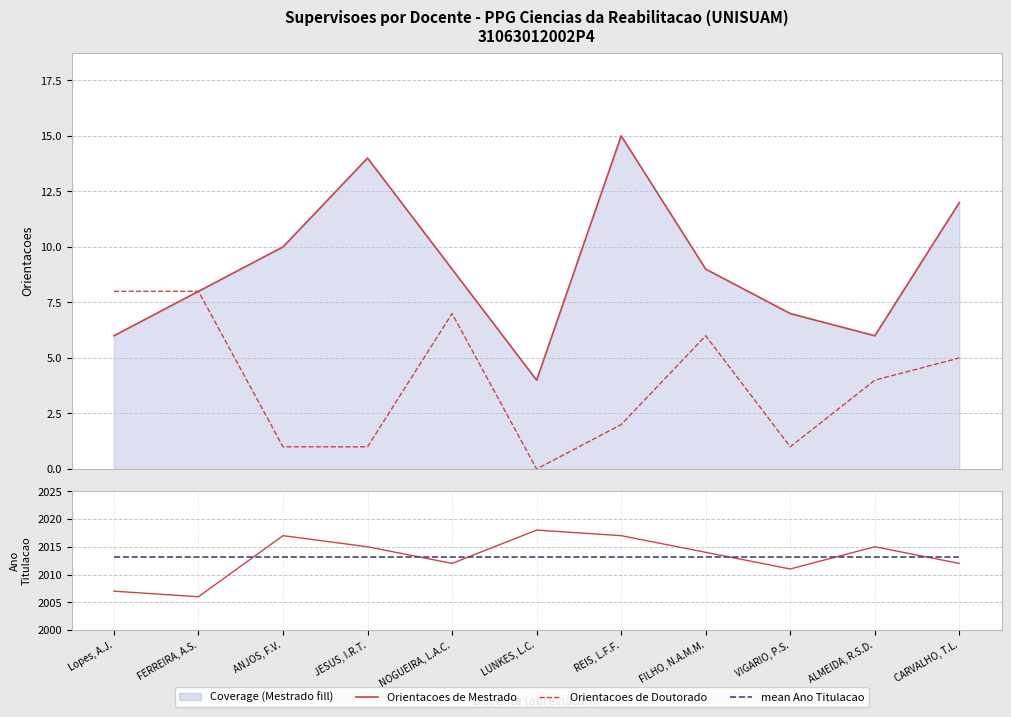

How many Orientacoes de Doutorado values are between 1 and 7?

8